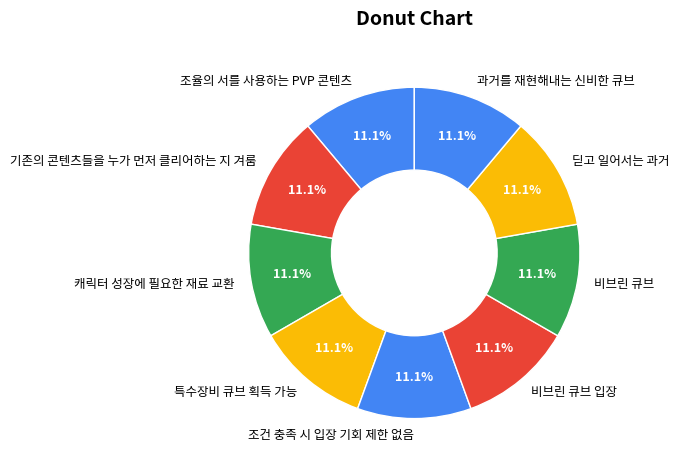

Does 조건 충족 시 입장 기회 제한 없음 represent more than half of the total?

No